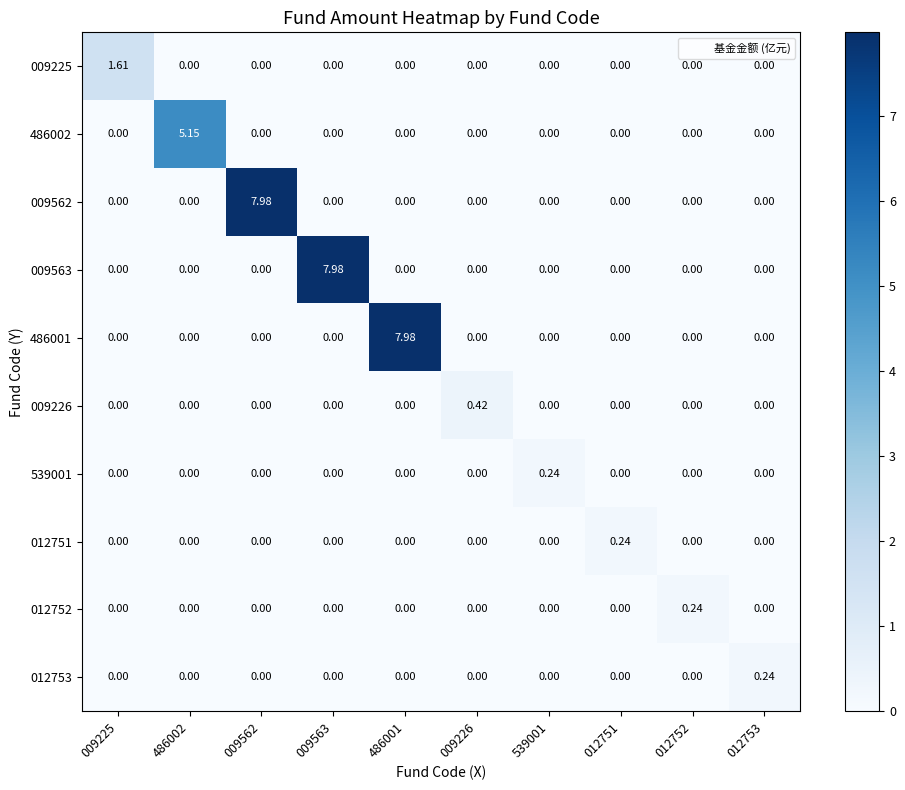

How many data points in 486002 are above 0?

1